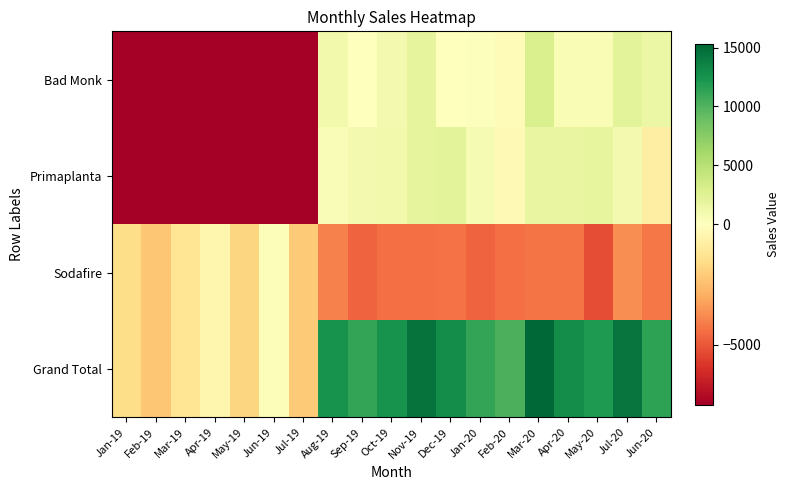

Which series has the largest range (max minus min)?

Grand Total